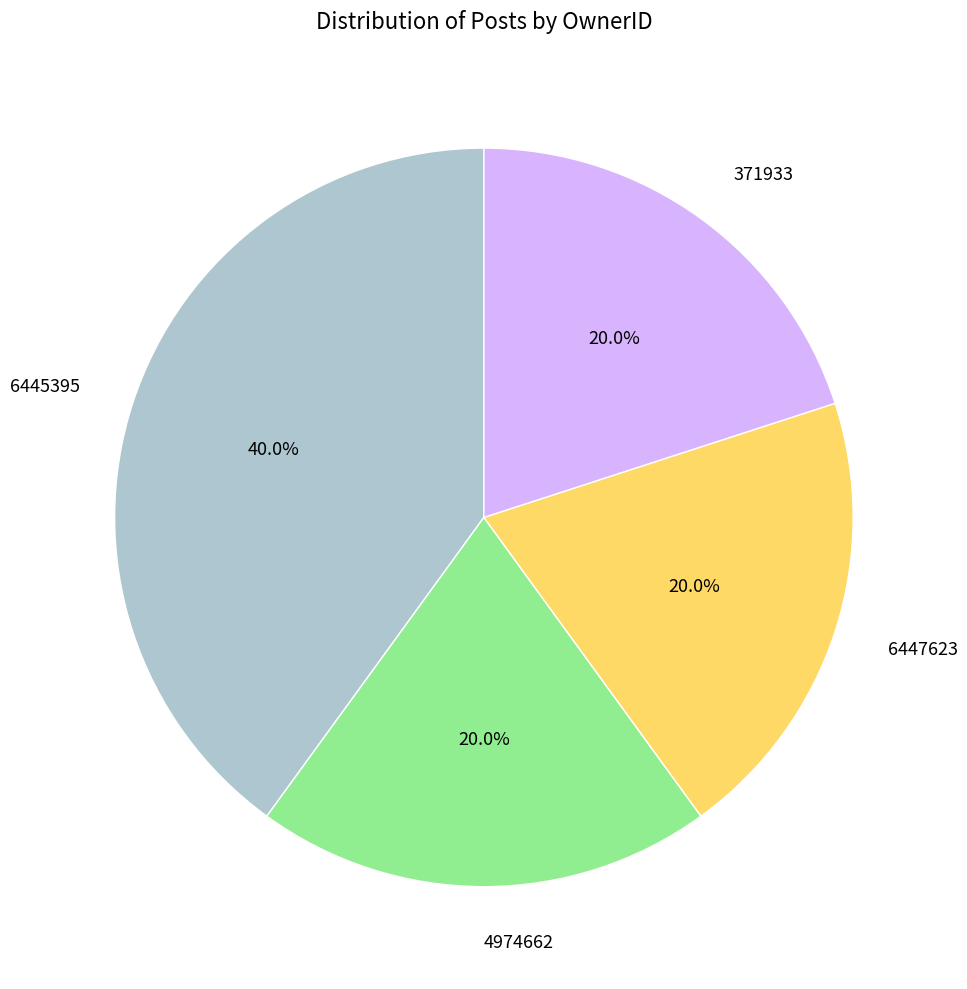

Which slice is the largest?

6445395